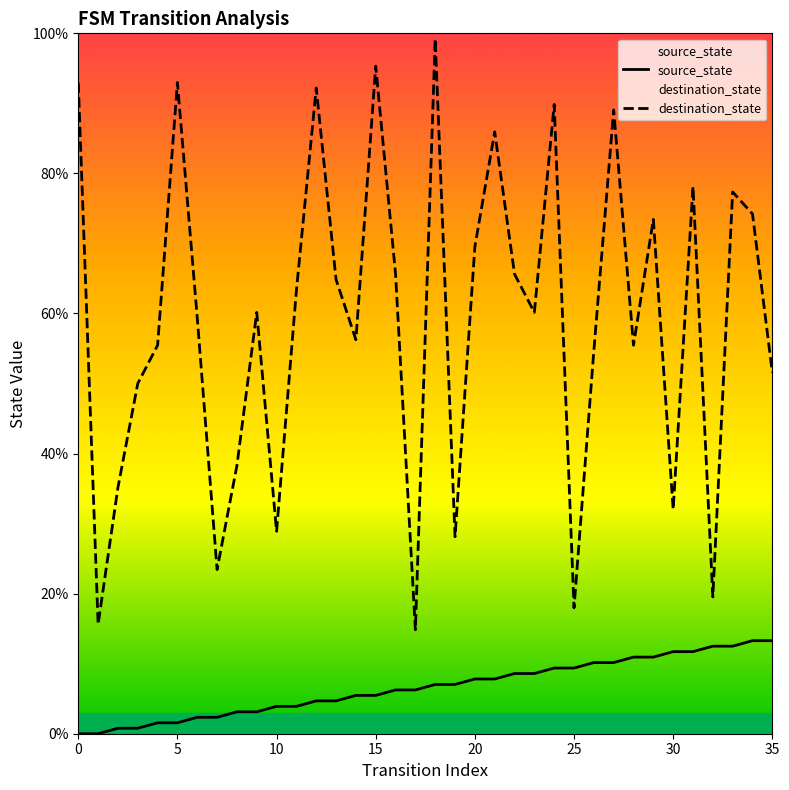

Which series has the largest total across all categories?

destination_state